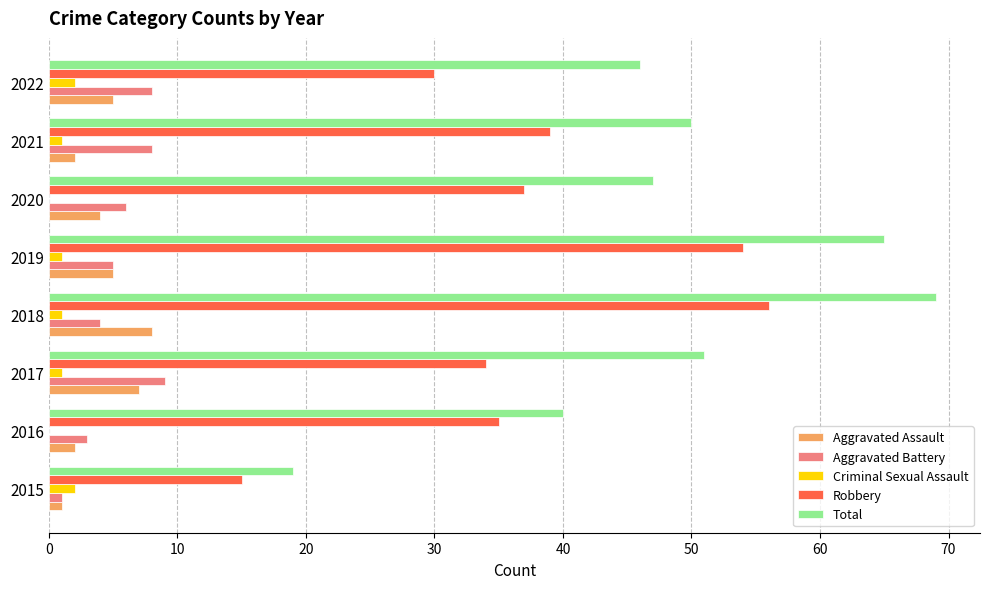

What is the maximum value shown in the chart?

69